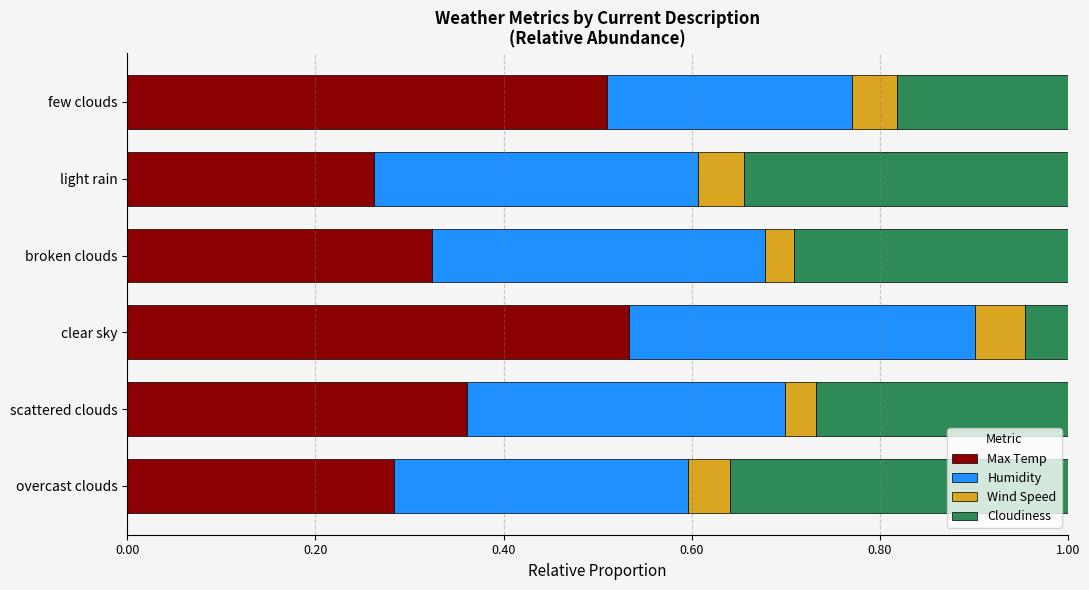

At which label is Max Temp closest to 0?

light rain